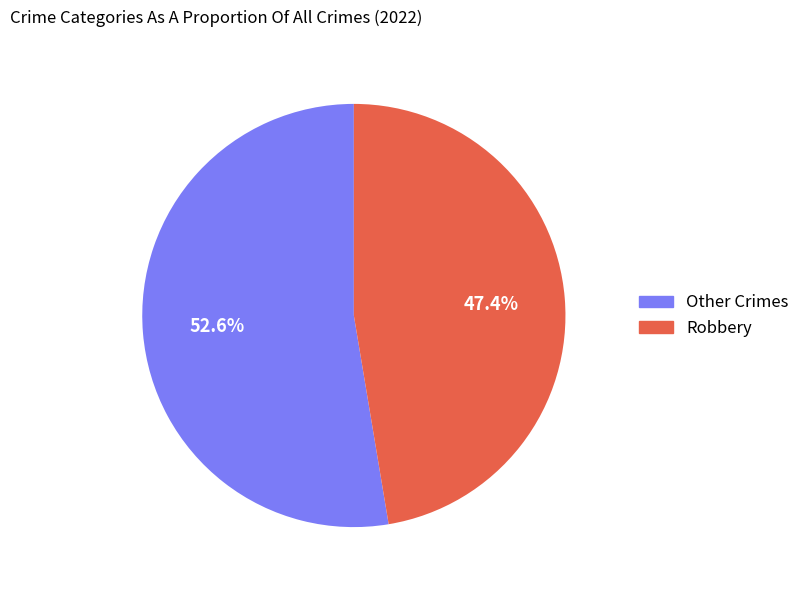

Is there any slice that represents more than half of the pie?

Yes